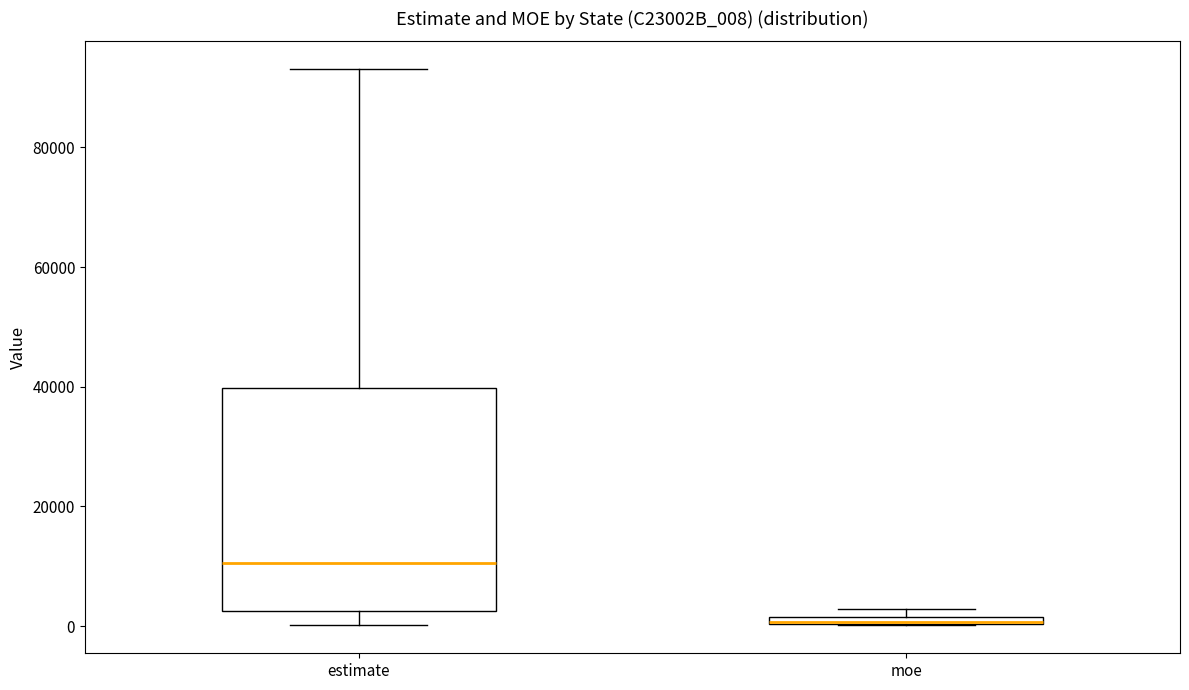

Where is the lower edge of the box for moe on the y-axis? The values are not printed on the chart, so give them approximately, as read against the axis.

0